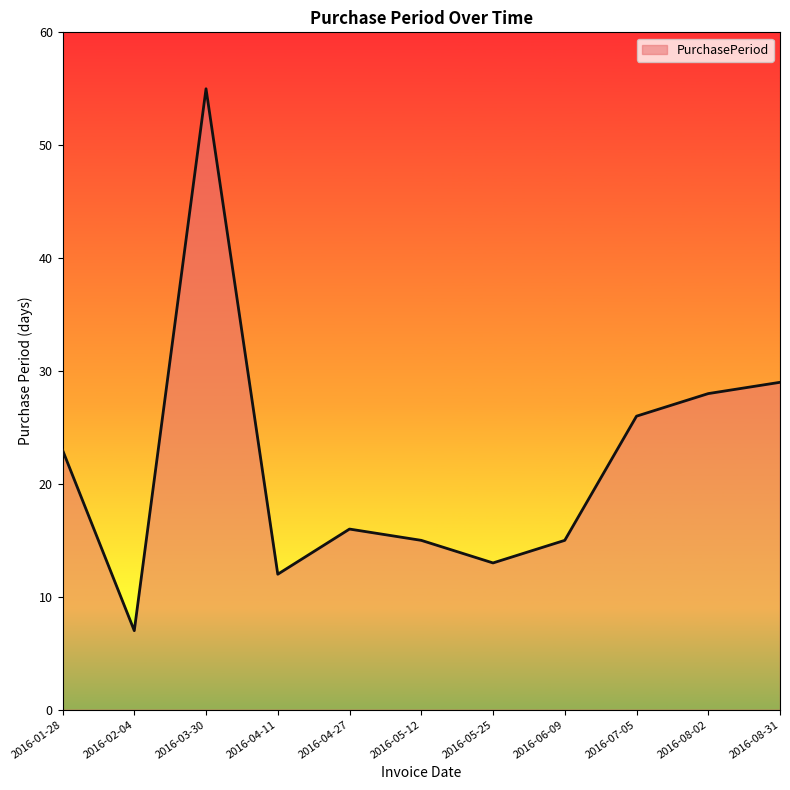

What position from the left is 2016-08-31?

11